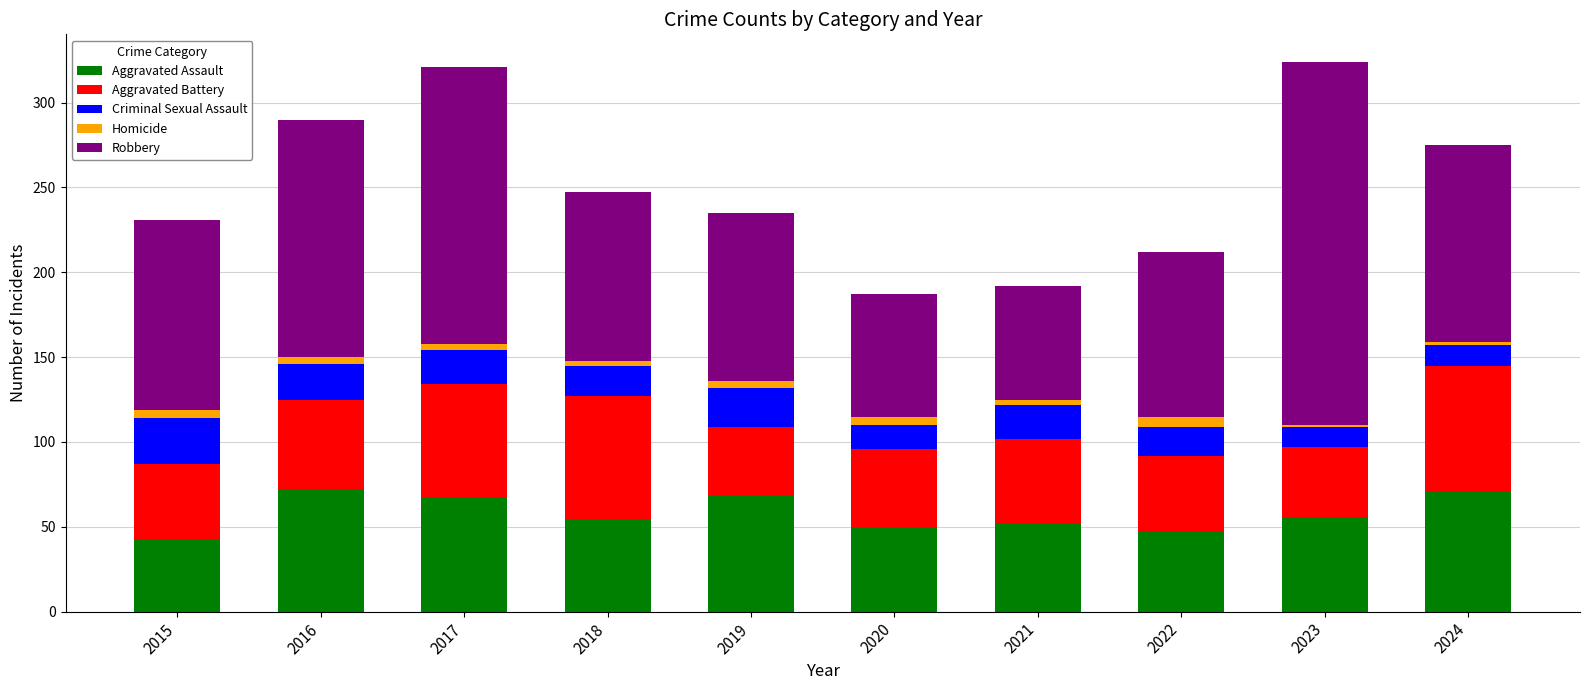

What is the maximum value for Aggravated Assault?

72